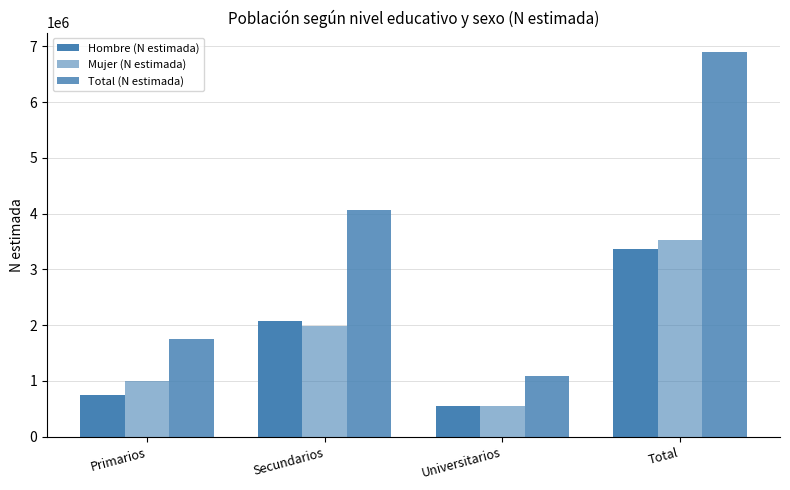

Which has a higher value, Total or Universitarios?

Total